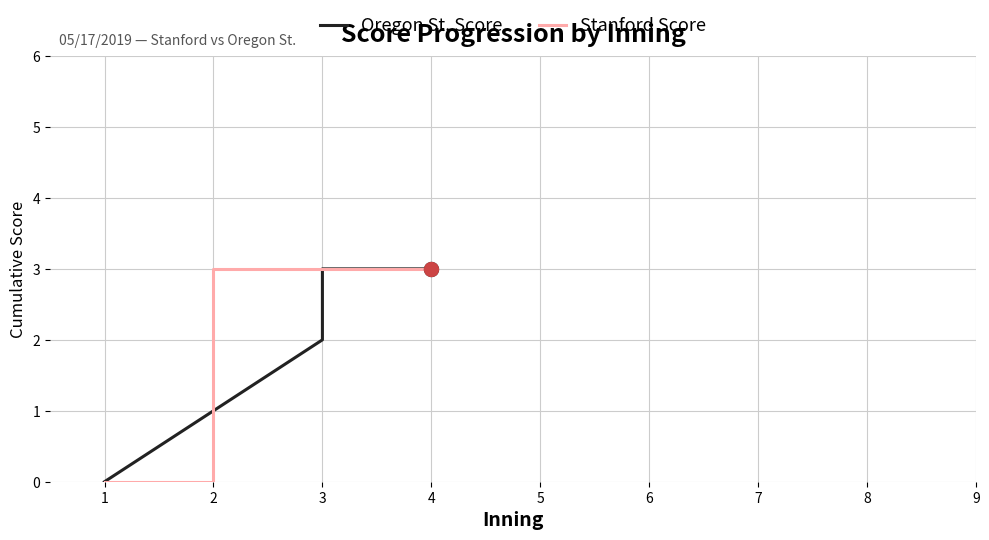

True or false: Oregon St. Score and Stanford Score cross at least once.

False